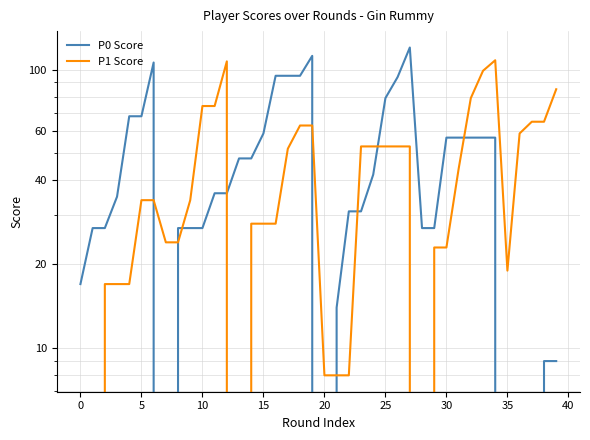

Which series has the largest range (max minus min)?

P0 Score